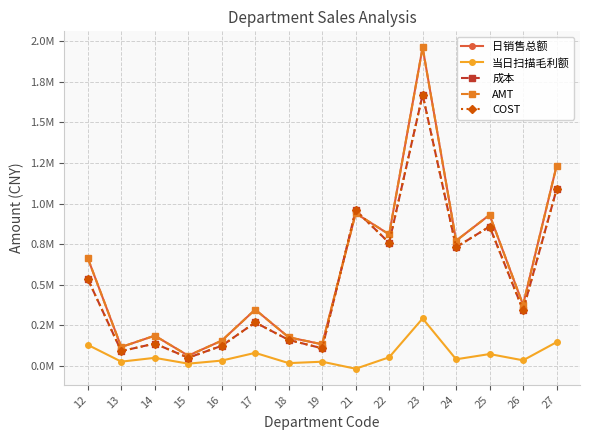

What is the value of the 日销售总额 point at the 1st from the left?

663218.9